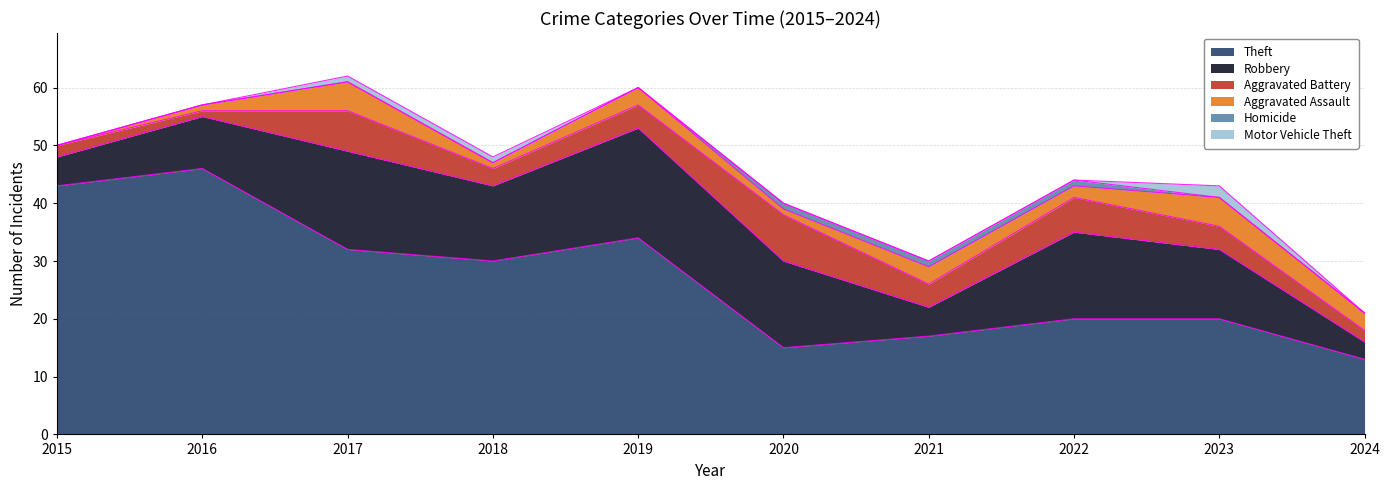

Read the Robbery value at 2017.

17